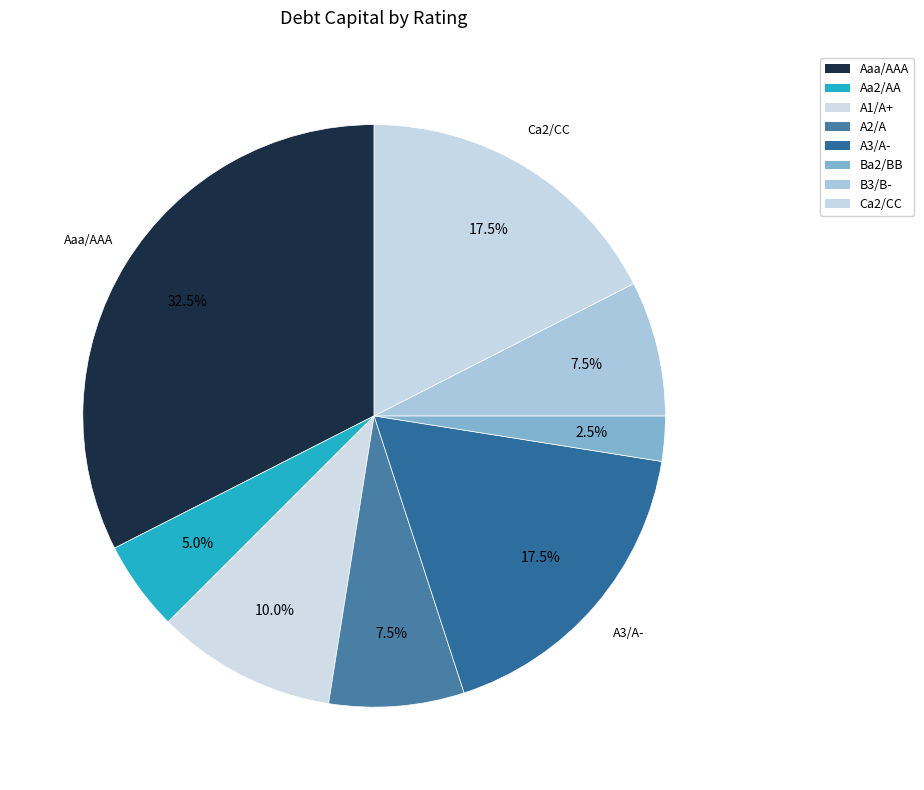

How much of the chart is everything except Aaa/AAA?

67.5%